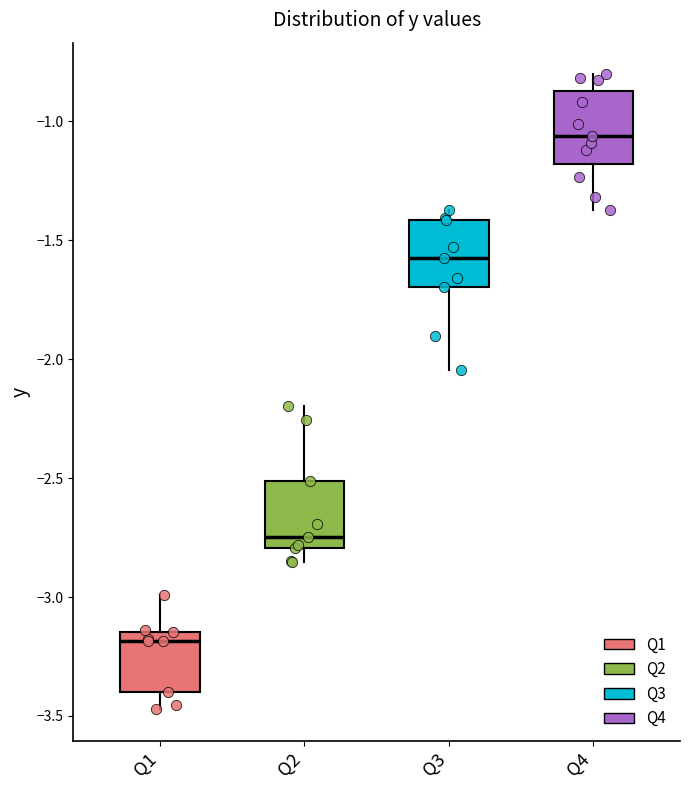

Which box has the lowest median line?

Q1